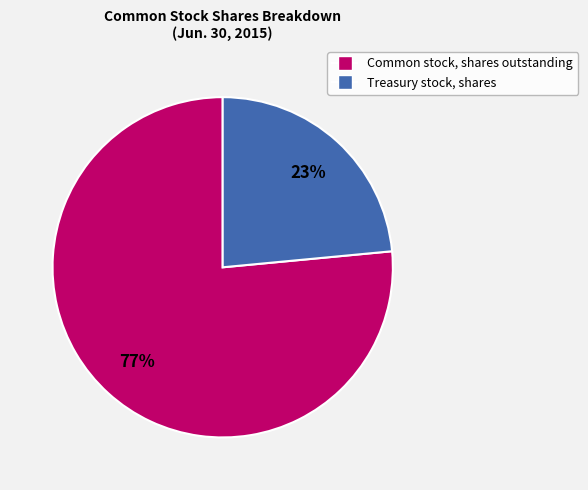

To the nearest percent, what is the combined percentage of Treasury stock, shares and Common stock, shares outstanding?

100%